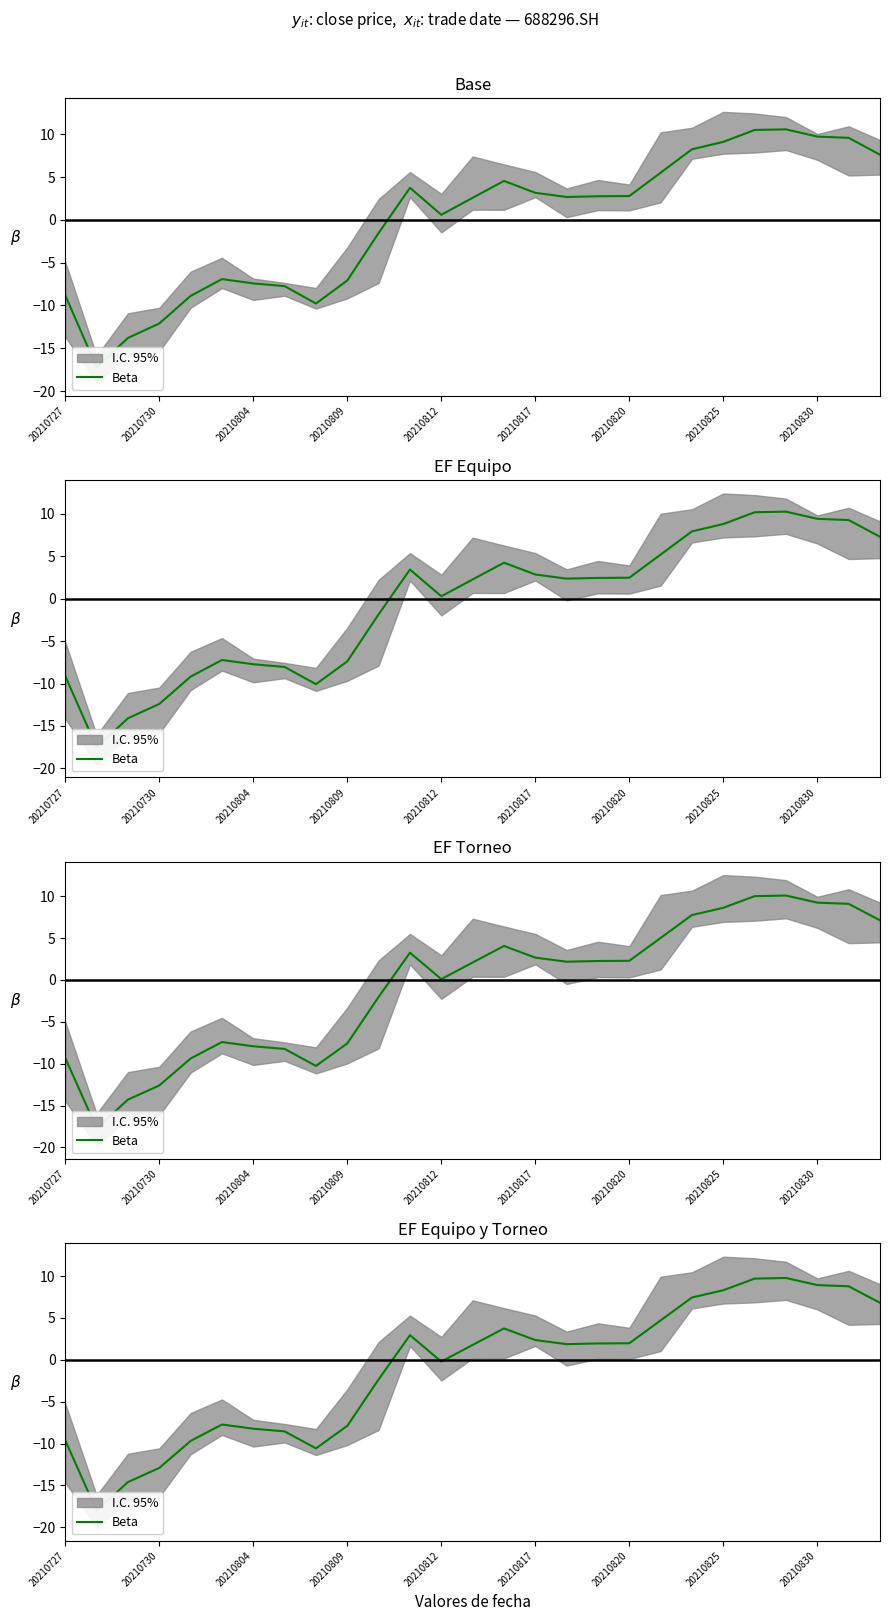

How many interior local peaks (higher than both neighbors) does the data have?

4